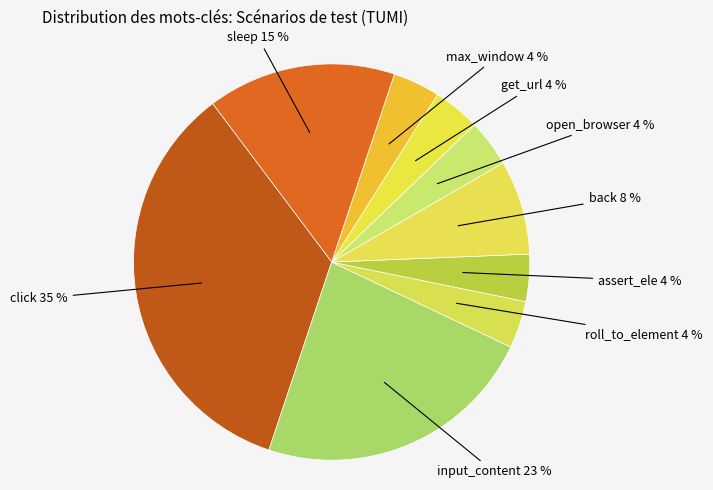

Is it true that roll_to_element is 4% of the pie?

True